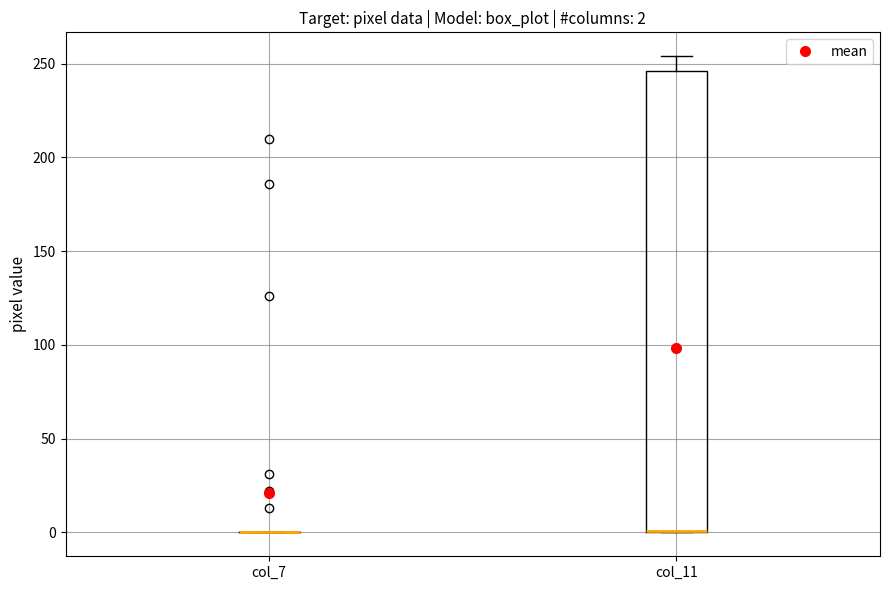

Comparing the boxes themselves (not the whiskers), which one is the tallest?

col_11